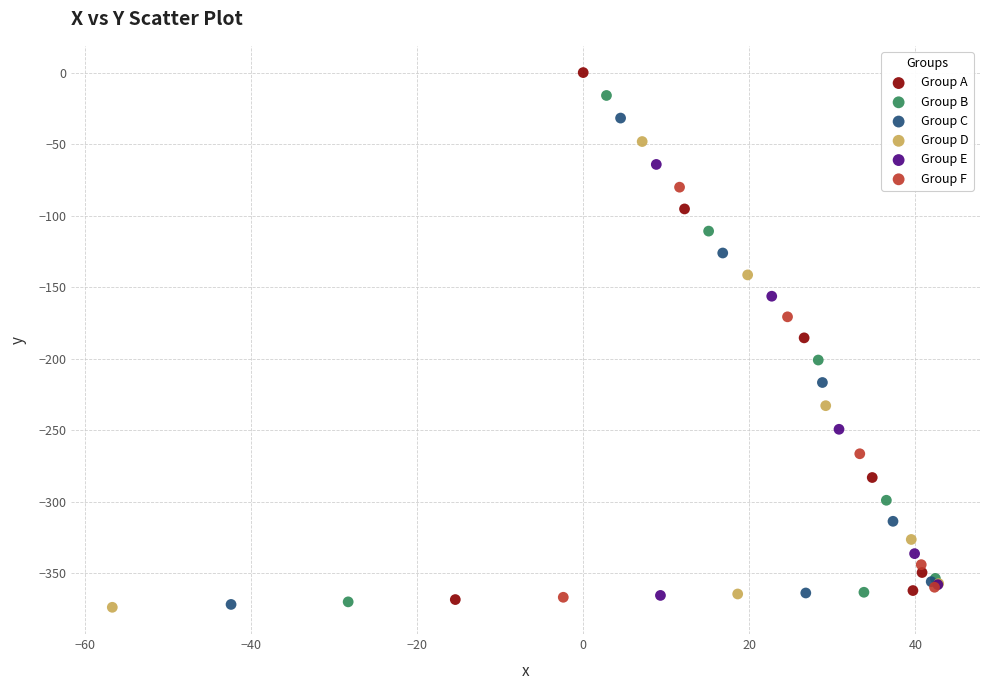

What are all the series names shown in the legend?

Group A, Group B, Group C, Group D, Group E, Group F